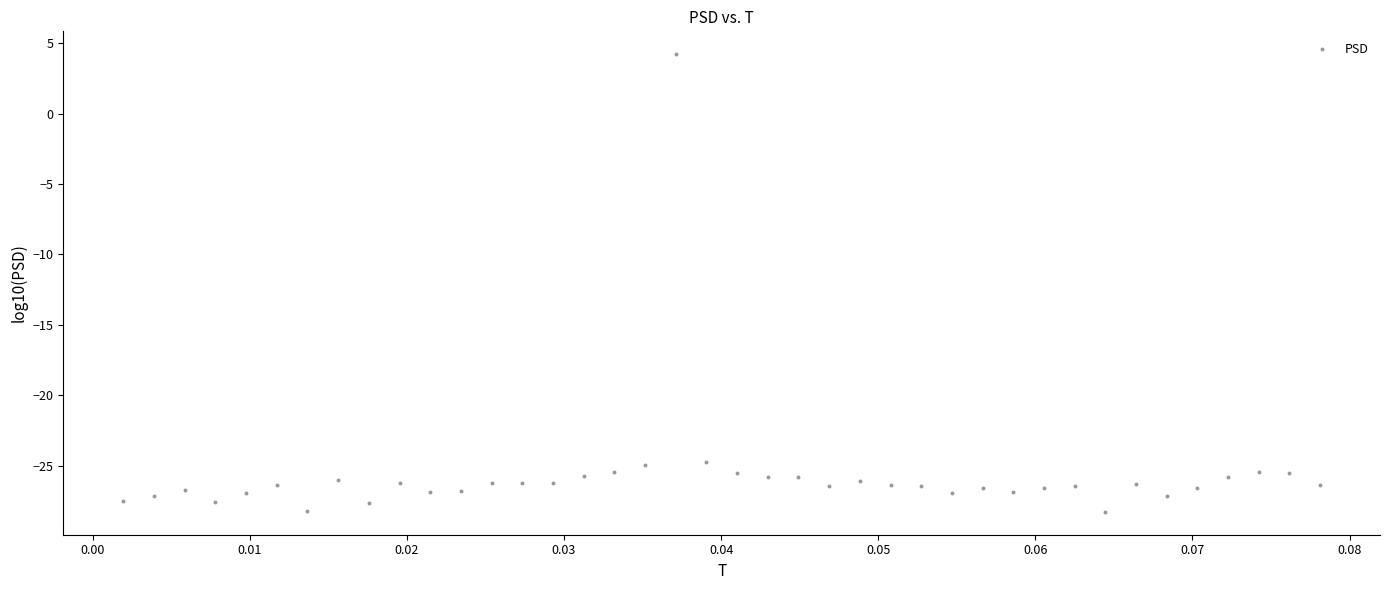

What is the range of Y values (max minus min)?

32.5